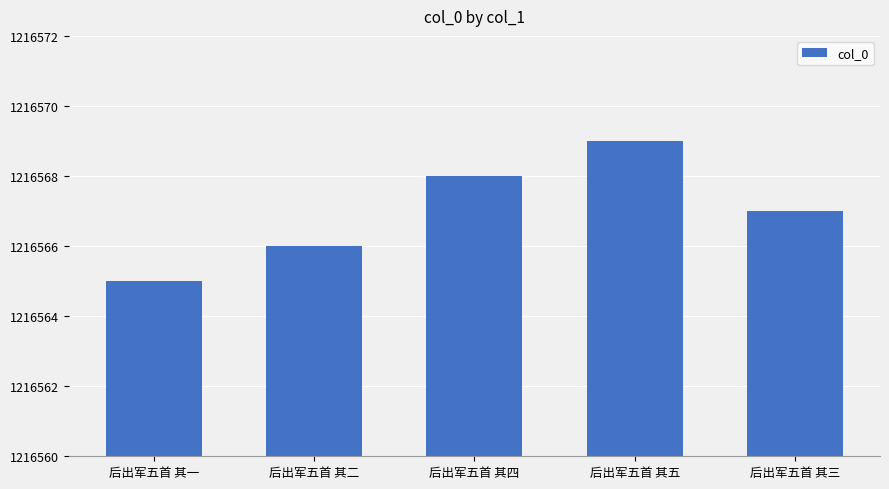

Rank the categories by value from lowest to highest.

后出军五首 其一, 后出军五首 其二, 后出军五首 其三, 后出军五首 其四, 后出军五首 其五